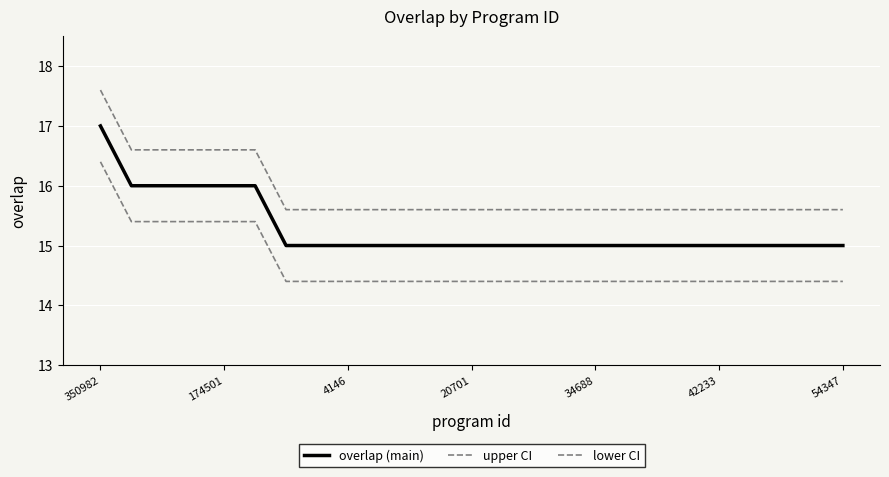

What is the value of the overlap (main) point at the 13th from the left?

15.0